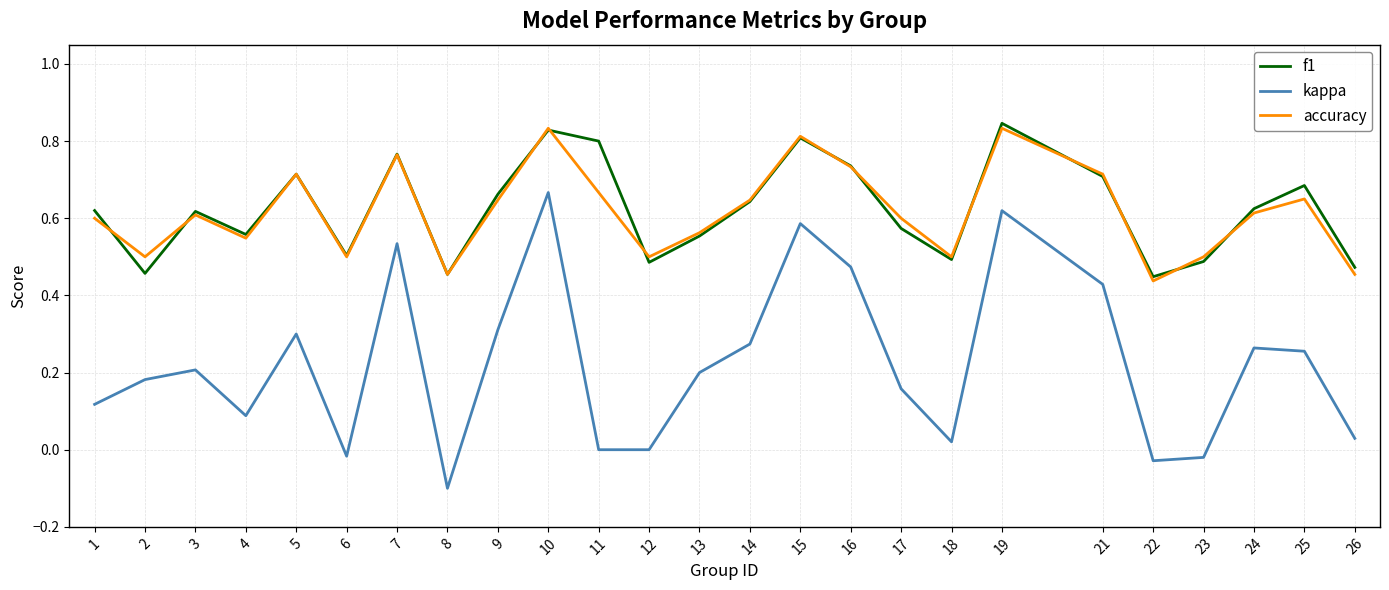

Which series has the largest range (max minus min)?

kappa